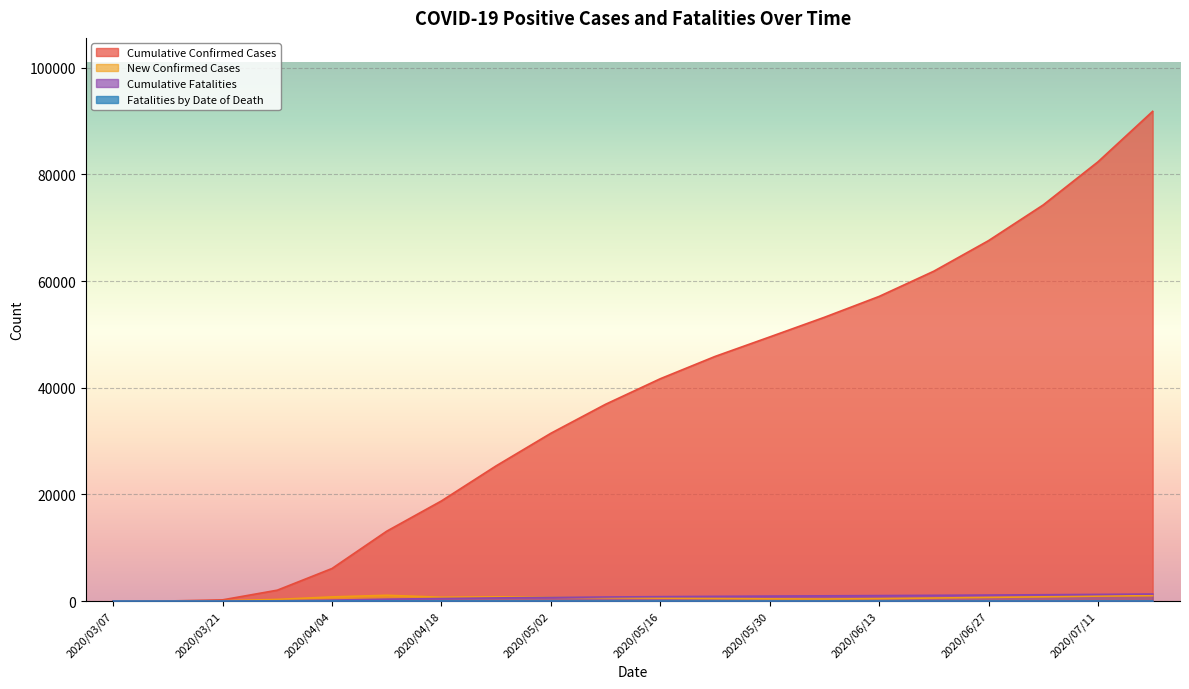

True or false: Cumulative Confirmed Cases and Cumulative Fatalities intersect in this chart.

False